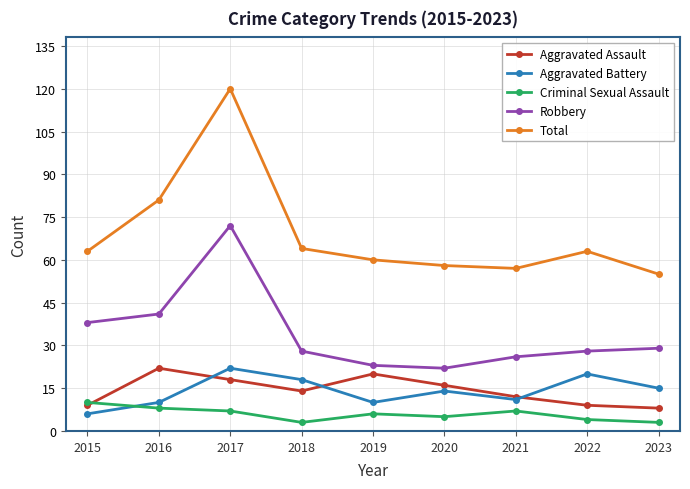

True or false: Aggravated Assault has more than 1 interior local peaks.

True